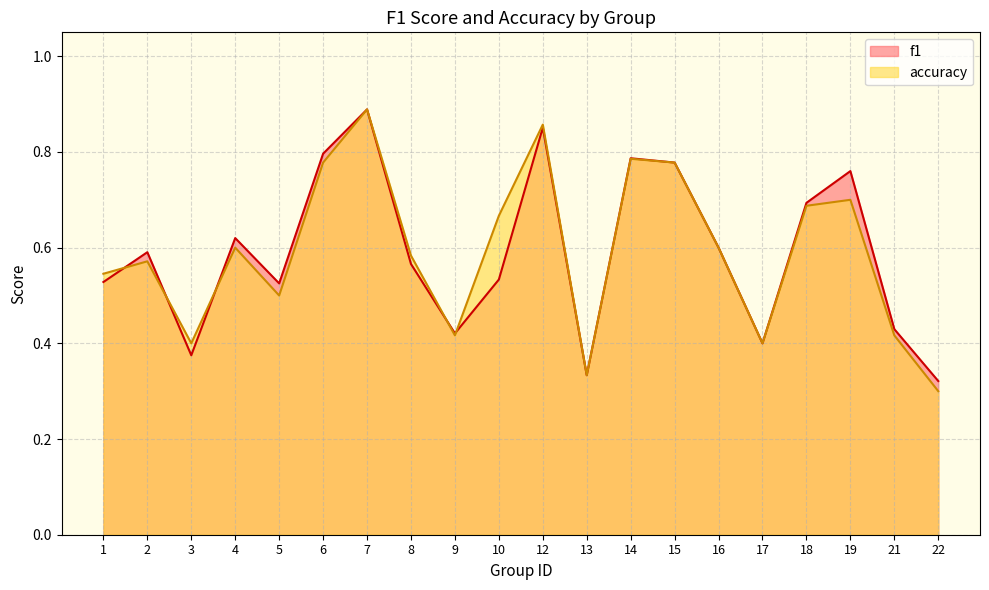

The f1 series shows 0.6 at 4. True or false?

True